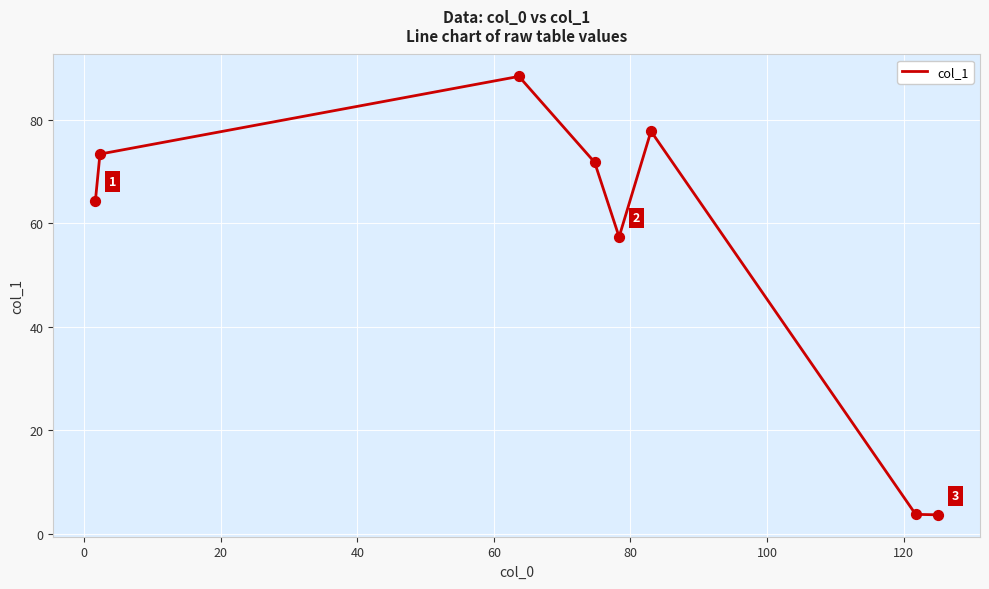

What is the greatest value displayed?

88.3